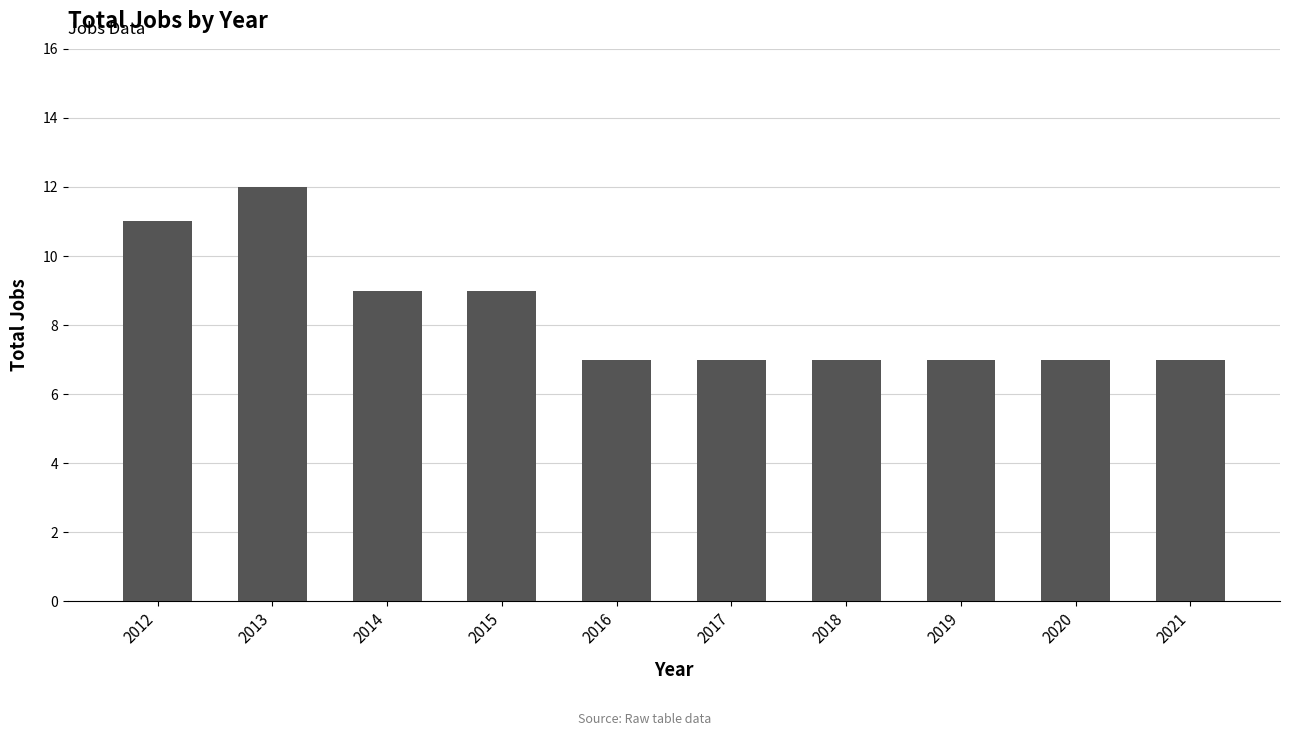

What is the sum of all values?

83